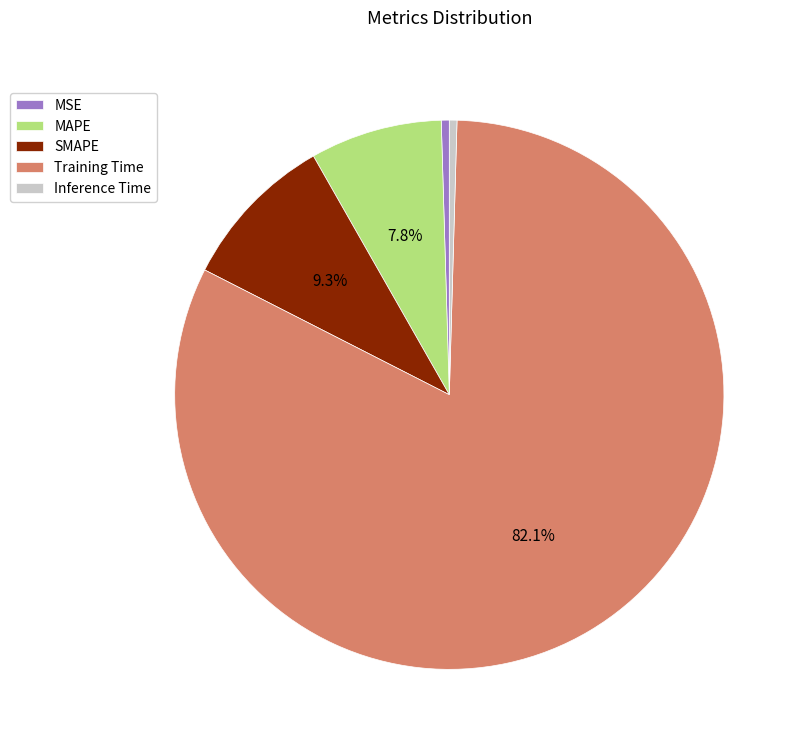

Is there a majority slice in this chart?

Yes